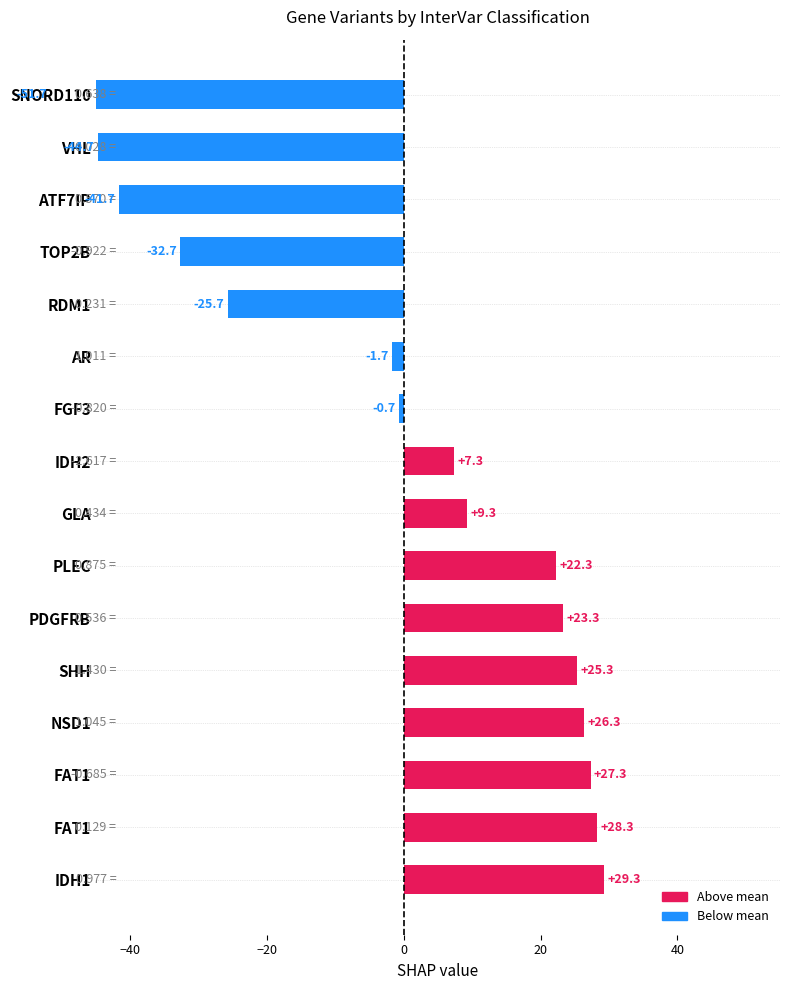

Does the chart contain any negative values?

Yes